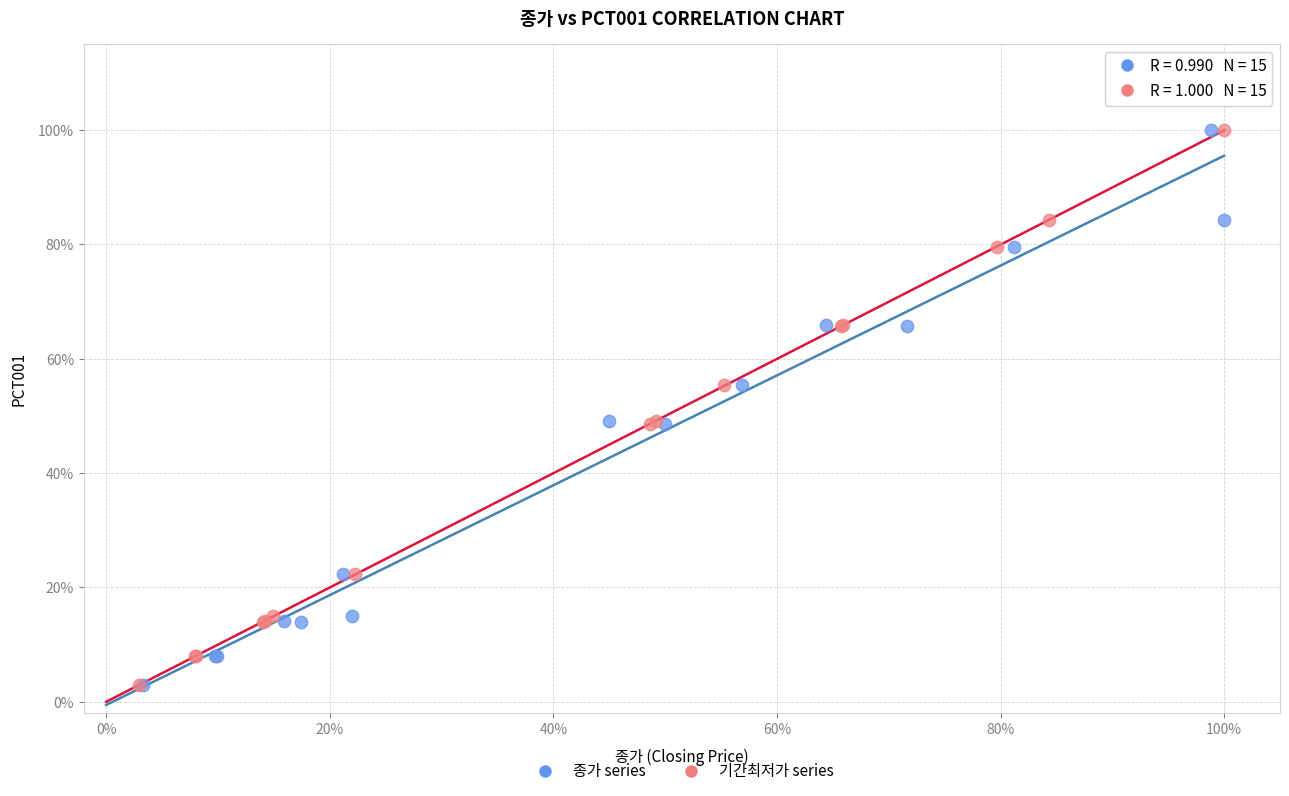

What are all the series names shown in the legend?

종가 series, 기간최저가 series